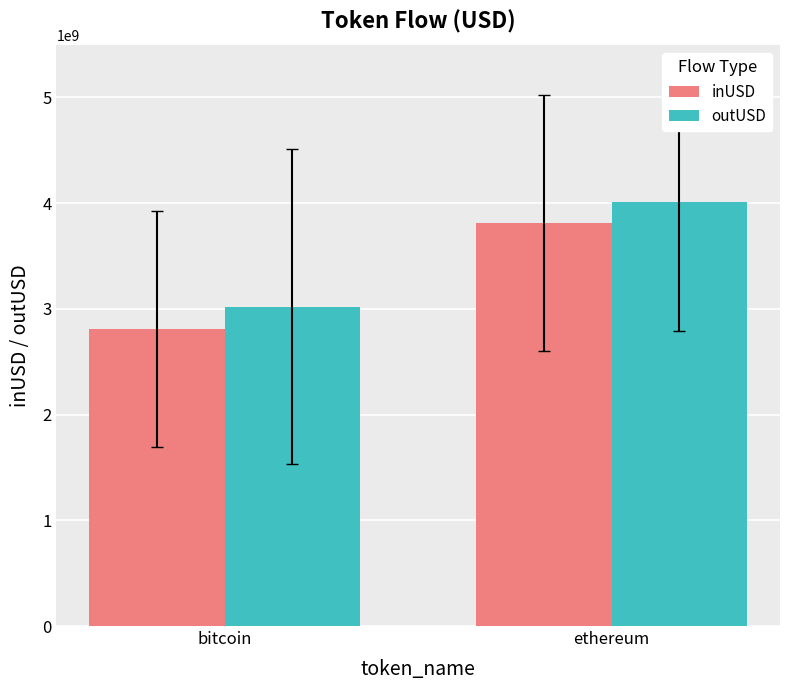

The outUSD series shows 4009737131.1 at ethereum. True or false?

True